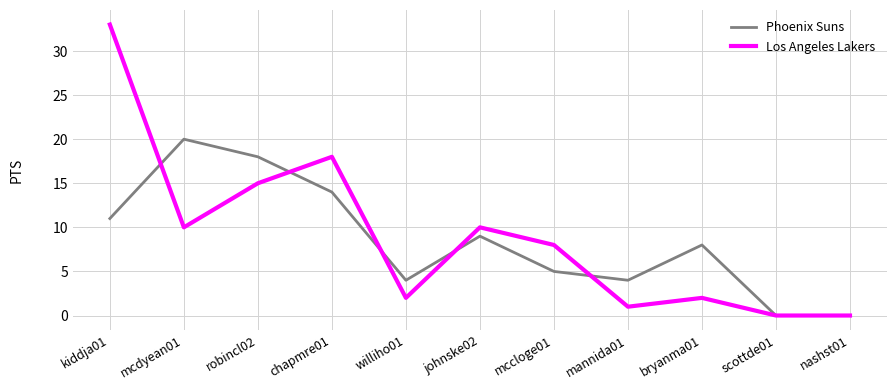

The value of Los Angeles Lakers at mccloge01 is 8. True or false?

True